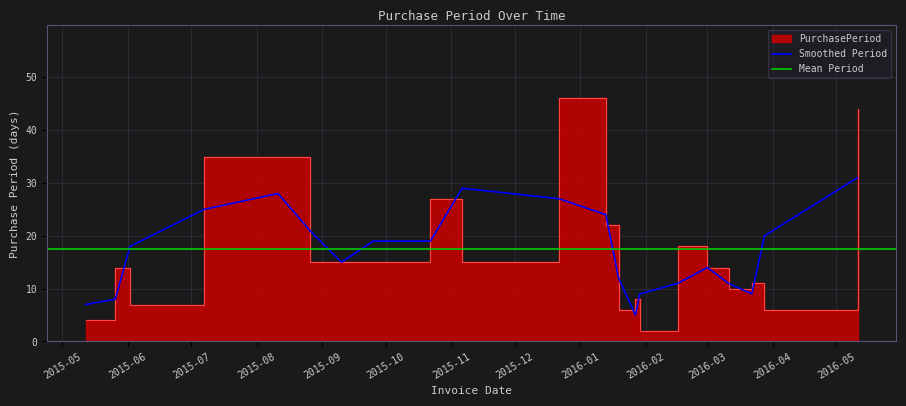

What position from the left is 2016-05-11?

21